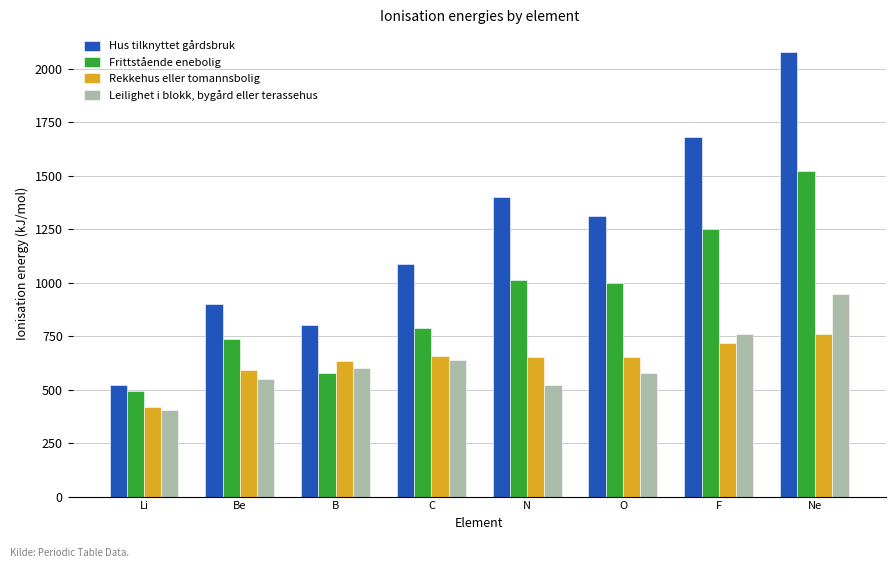

Rank the series at Li from lowest to highest value.

Leilighet i blokk, bygård eller terassehus, Rekkehus eller tomannsbolig, Frittstående enebolig, Hus tilknyttet gårdsbruk